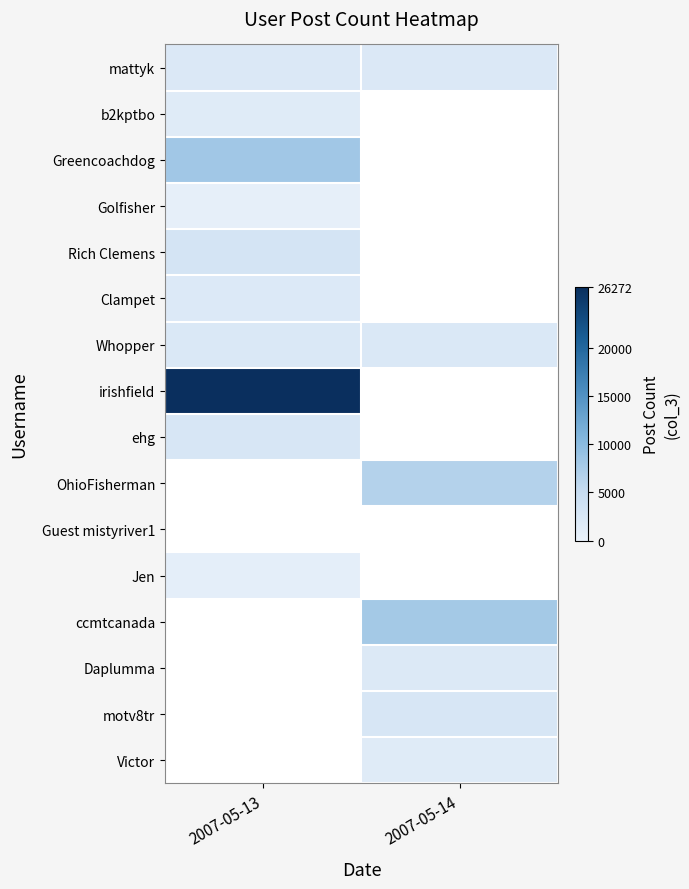

What is the difference between the highest and lowest values at 2007-05-13?

25686.0